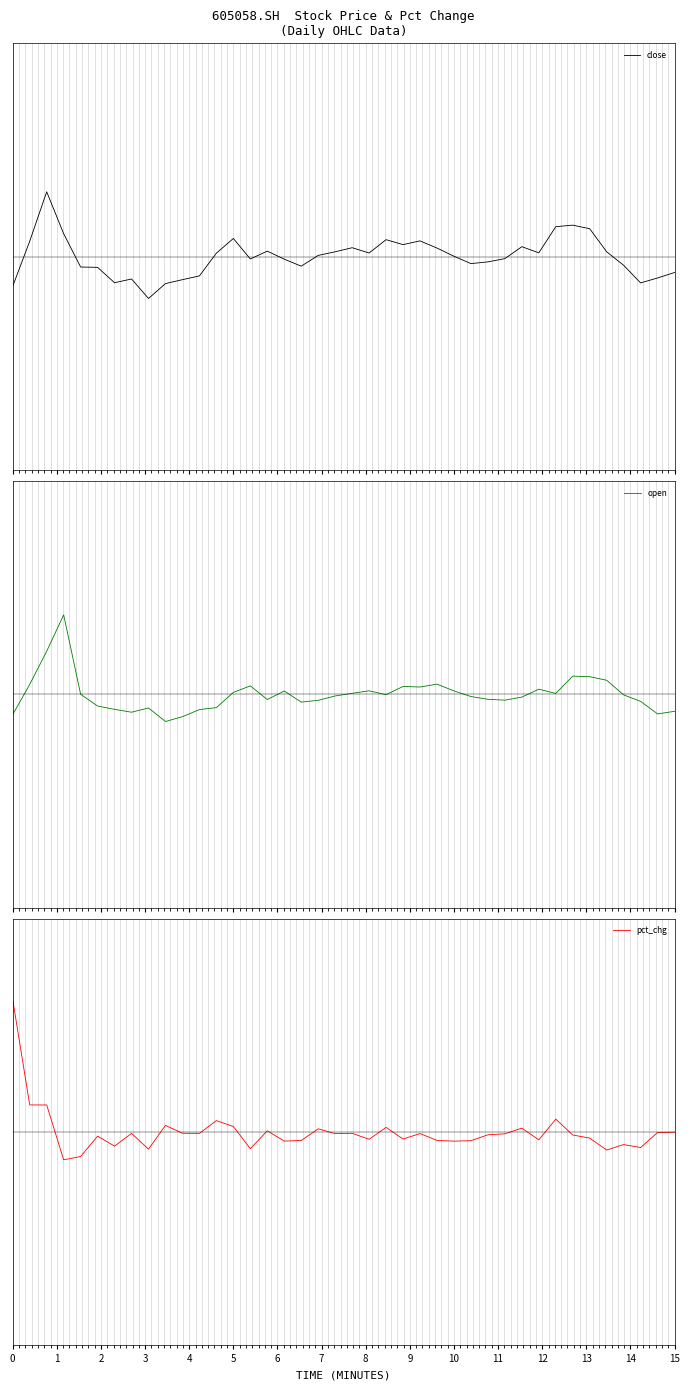

How many data points in close are less than 0?

19